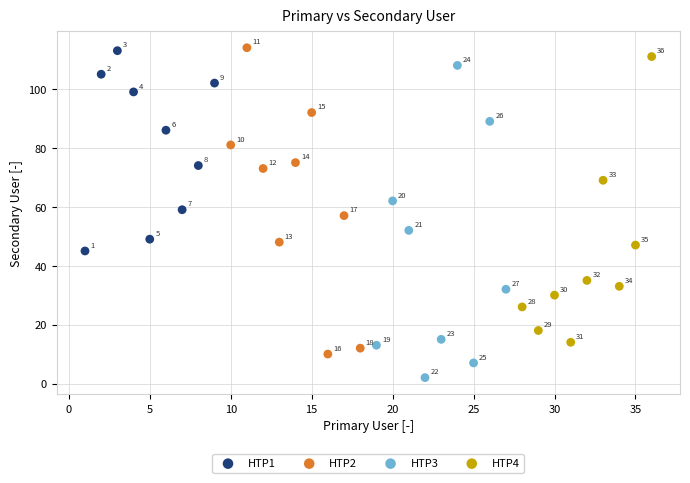

Which series has the largest Y range (max minus min)?

HTP3